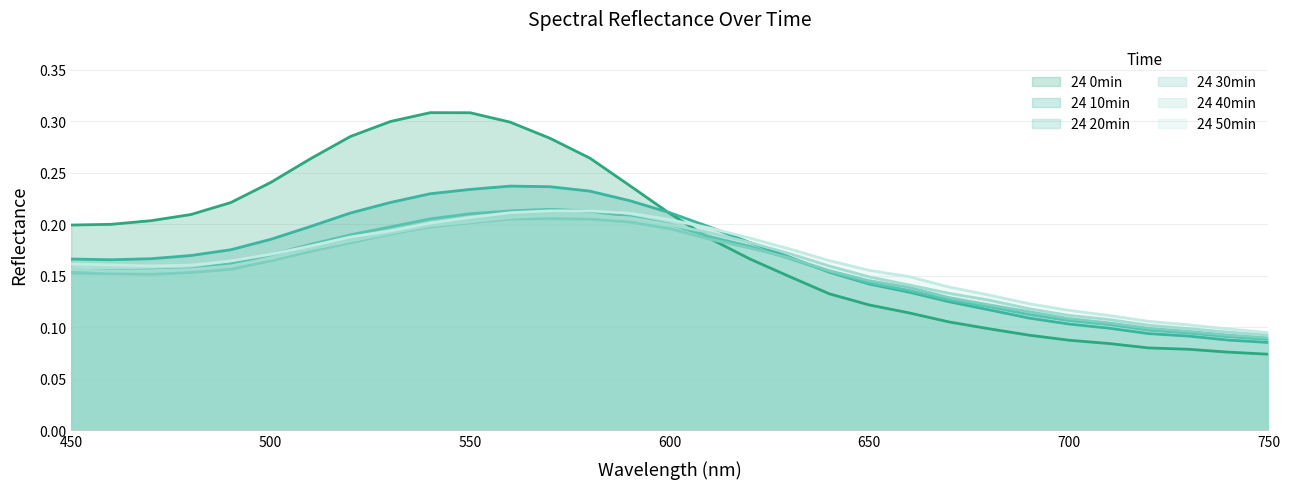

Is it true that 24 50min equals 0.1 at 700?

False